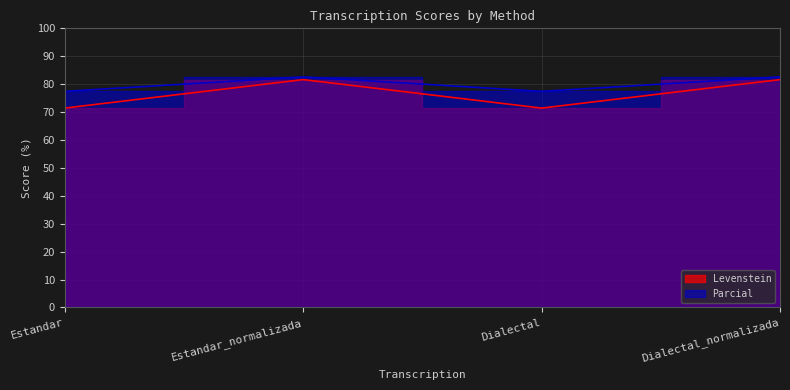

Which series has the largest total across all categories?

Parcial